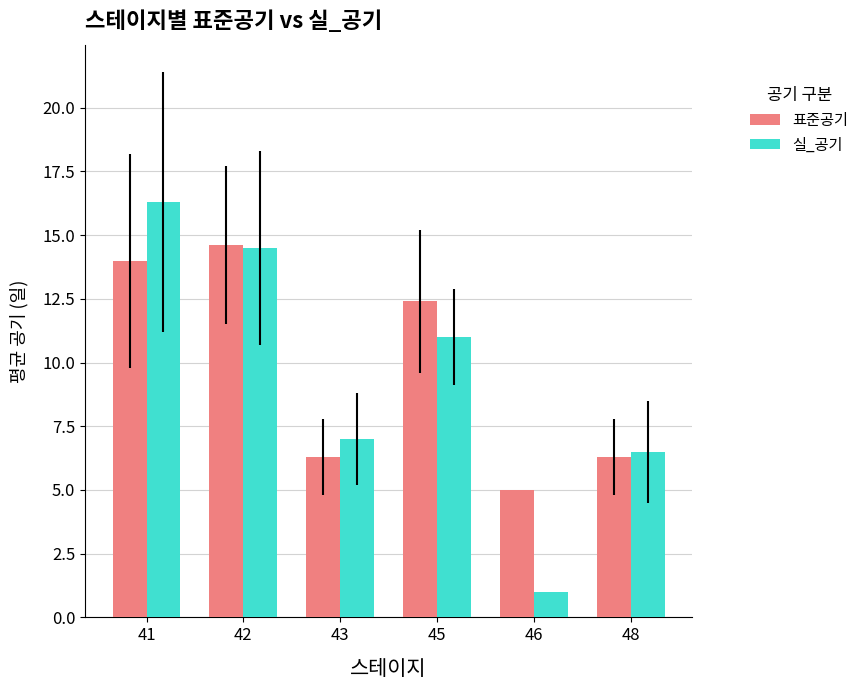

At which category is the sum across all series the highest?

41